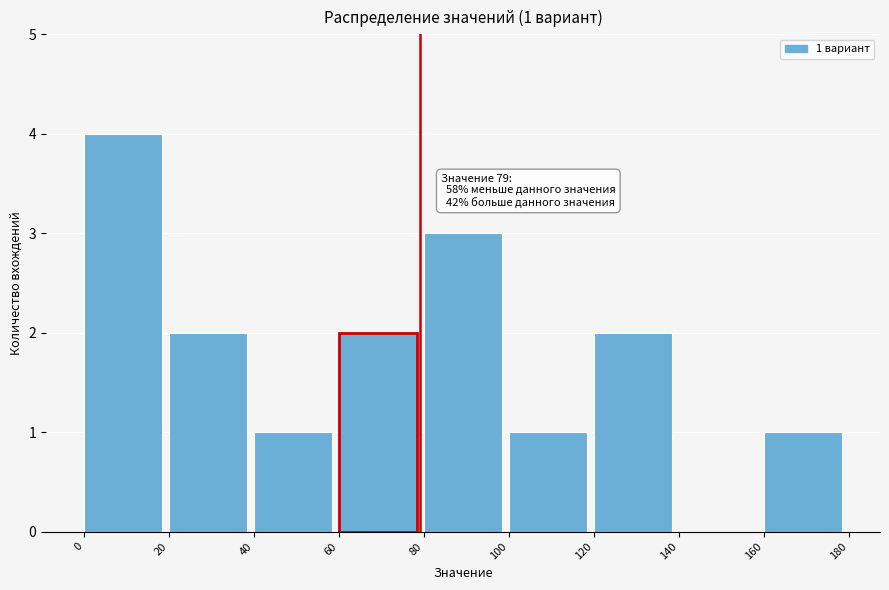

Over which range of the x-axis is the bar tallest?

0 to 20